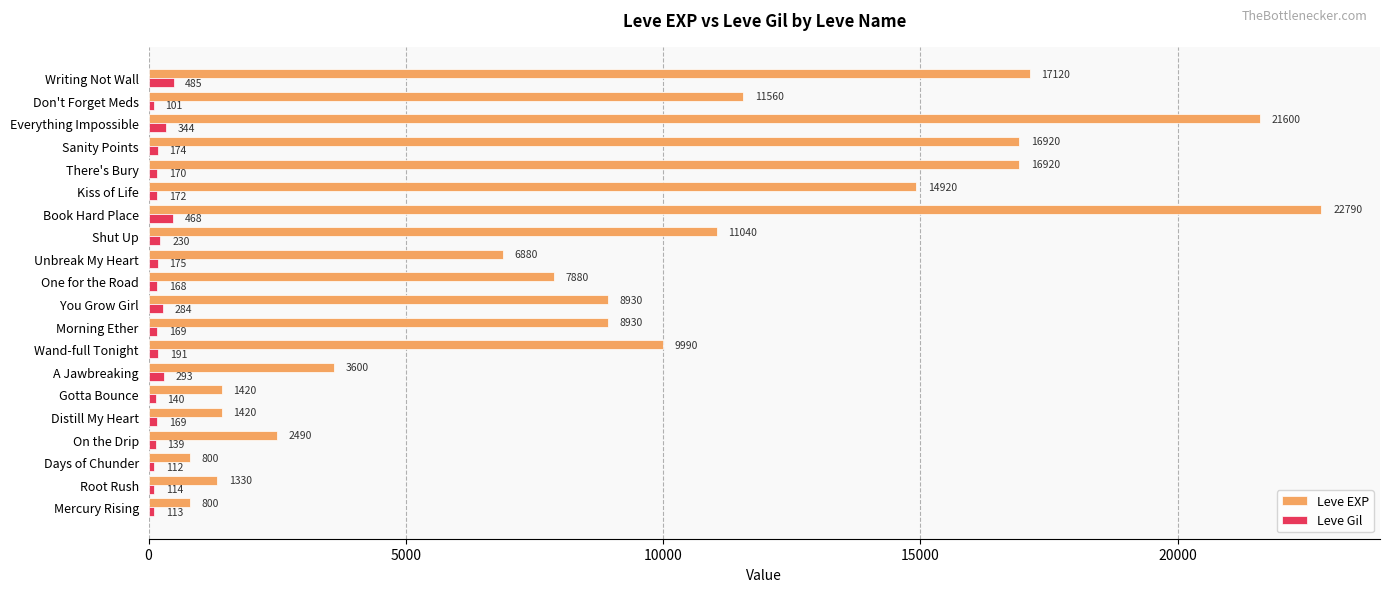

List the series in order of their peak value, lowest first.

Leve Gil, Leve EXP